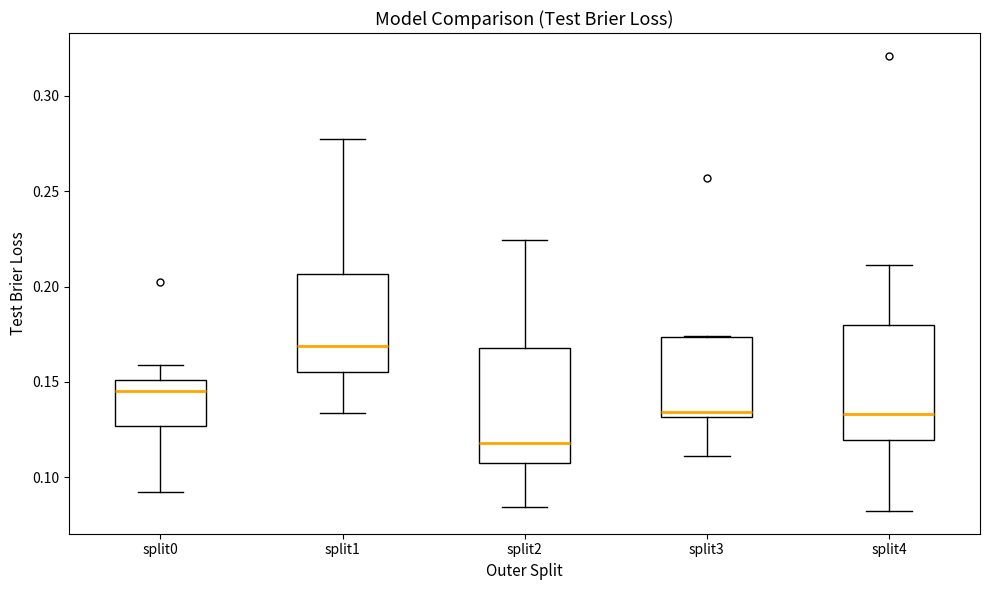

Reading left to right, transcribe this box plot: for each box, give where its median line is, the range the box spans, and where its two whiskers end, as read against the y-axis. The values are not printed on the chart, so give them approximately, as read against the axis.

split0: median 0.145, box 0.125 to 0.150, whiskers 0.090 to 0.160
split1: median 0.170, box 0.155 to 0.205, whiskers 0.135 to 0.275
split2: median 0.120, box 0.105 to 0.170, whiskers 0.085 to 0.225
split3: median 0.135, box 0.130 to 0.175, whiskers 0.110 to 0.175
split4: median 0.135, box 0.120 to 0.180, whiskers 0.080 to 0.210